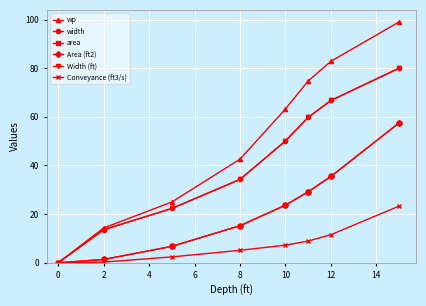

Which series has the largest total across all categories?

wp